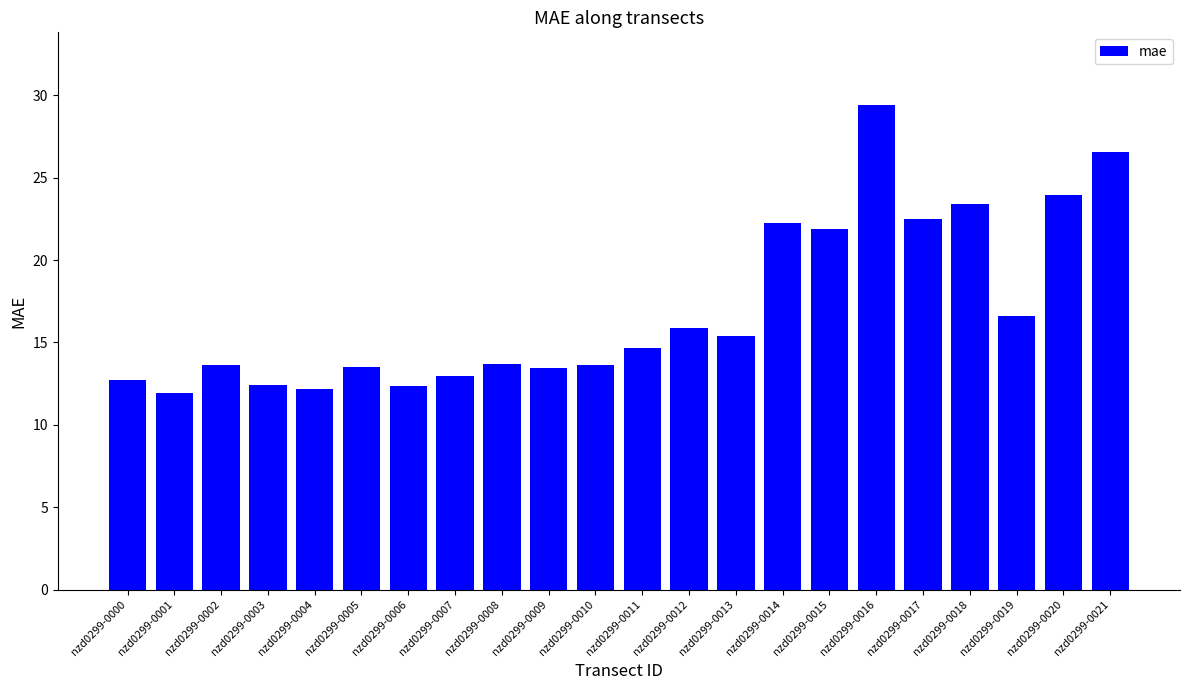

What is the change in value from nzd0299-0010 to nzd0299-0014?

+8.7